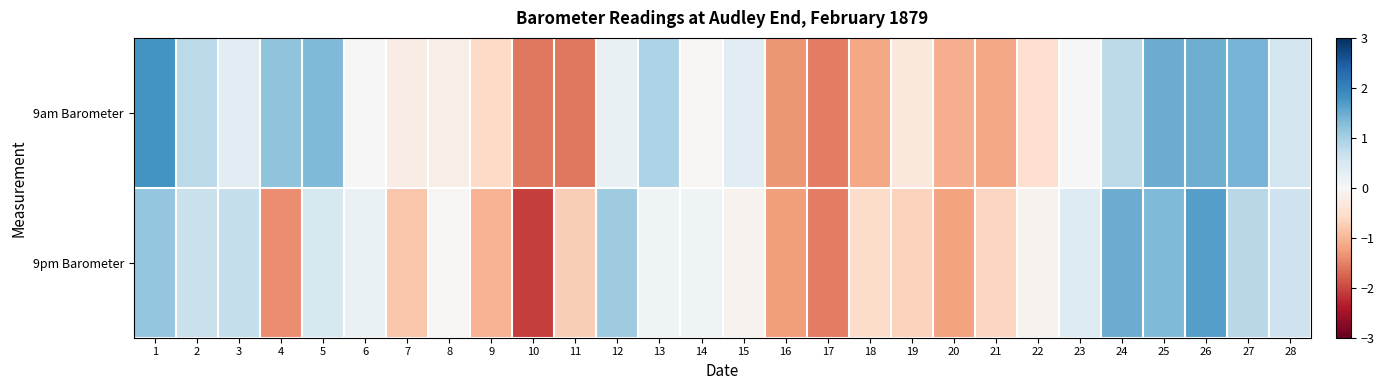

Between 6 and 13, which series saw the biggest shift?

9am Barometer